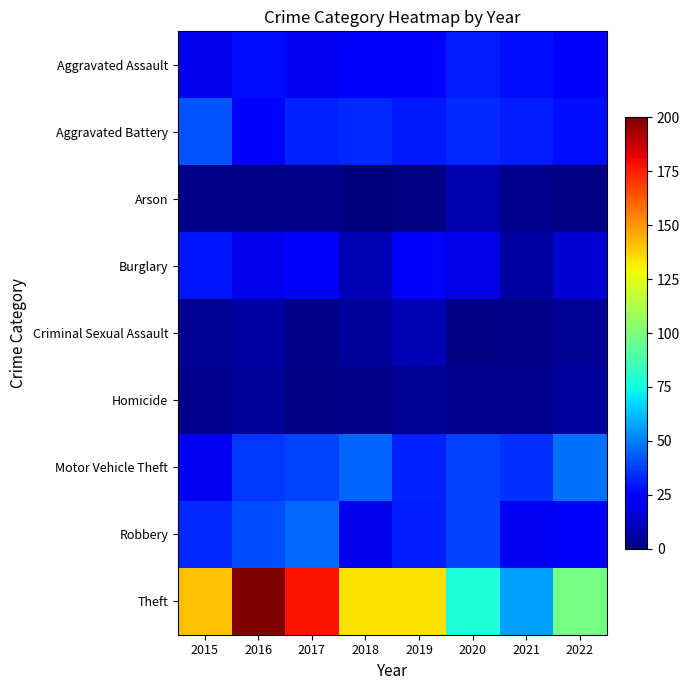

Which series has the widest spread of values?

Theft